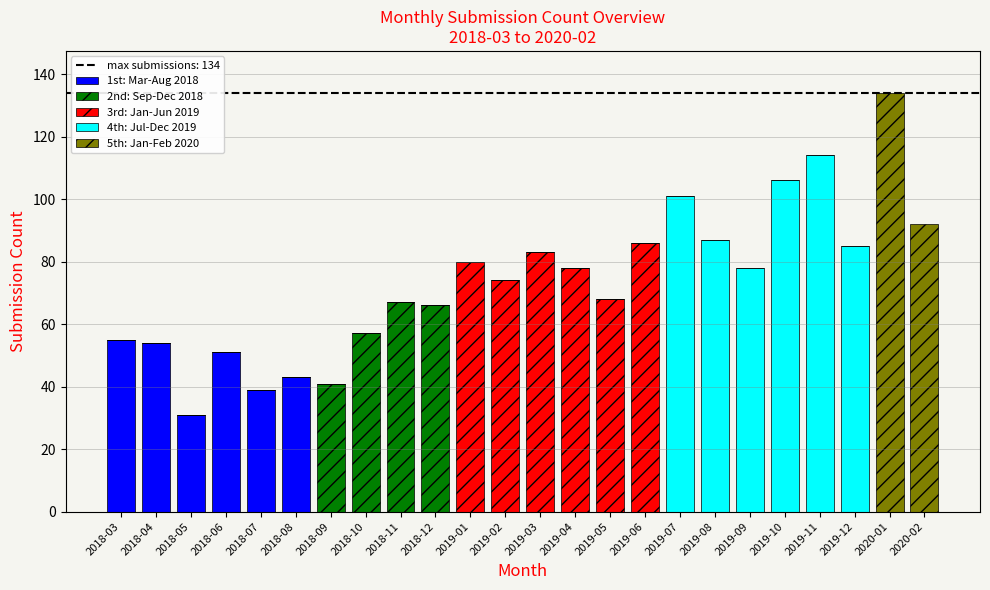

At which category is the sum across all series the highest?

2020-01